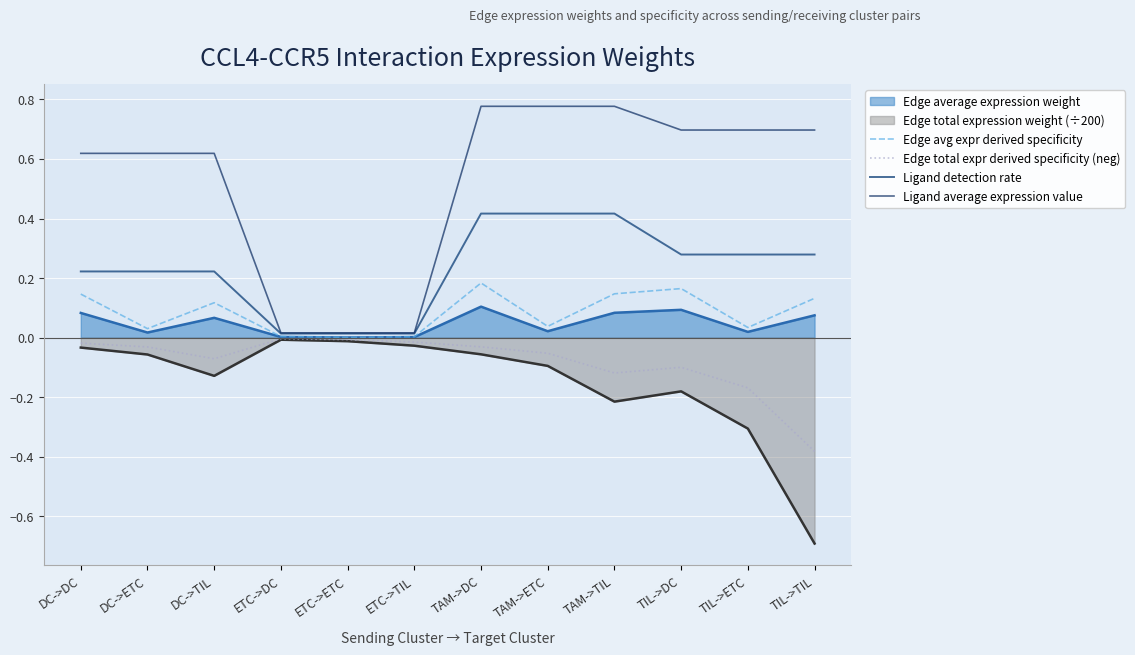

The Ligand detection rate series shows 0.2 at DC->ETC. True or false?

False